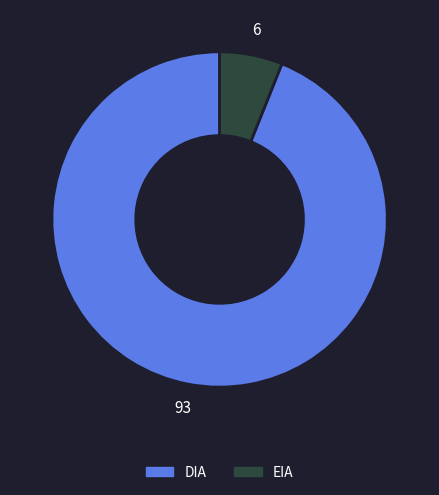

How many segments does this pie chart have?

2